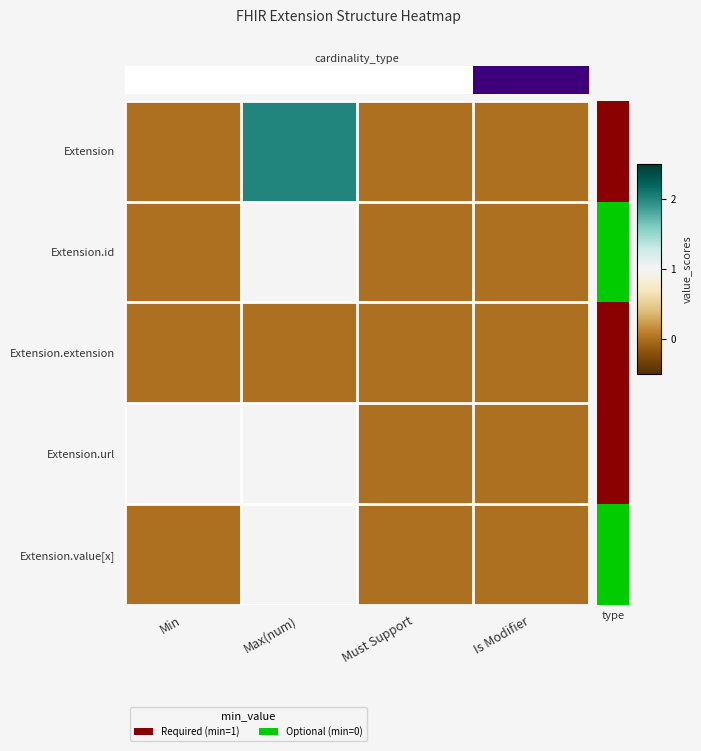

At which category is the sum across all series the highest?

Max(num)